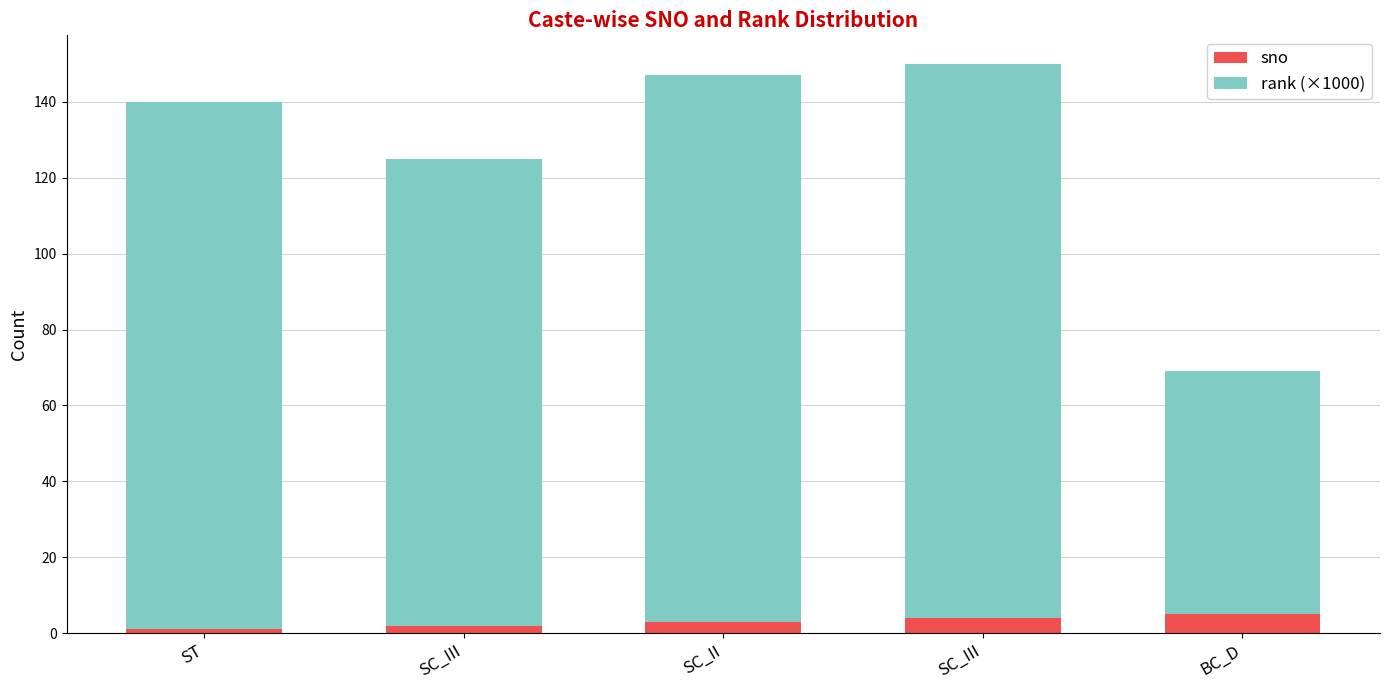

Does the chart contain stacked bars?

Yes